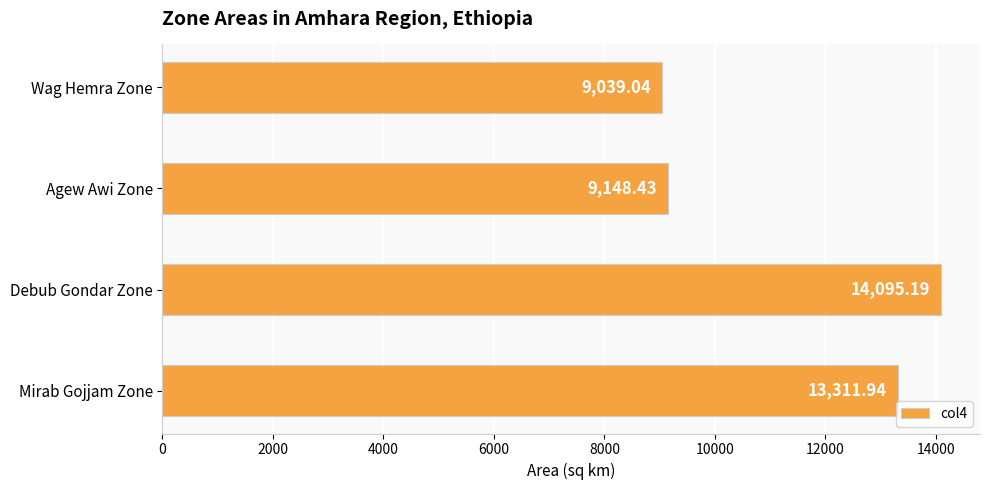

Which label corresponds to the largest value in the chart?

Debub Gondar Zone